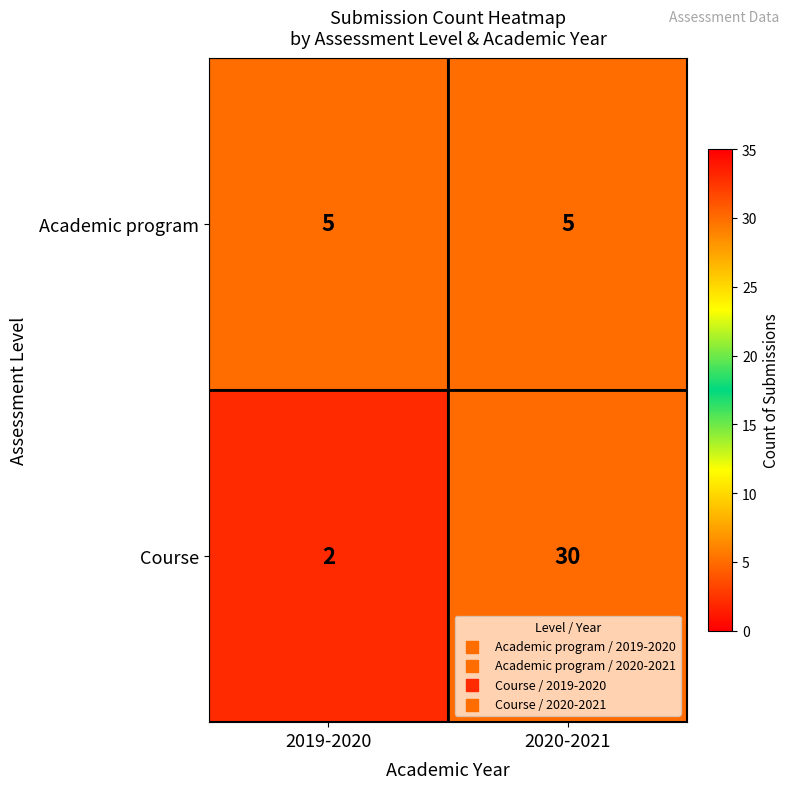

Which series has the largest total across all categories?

Course